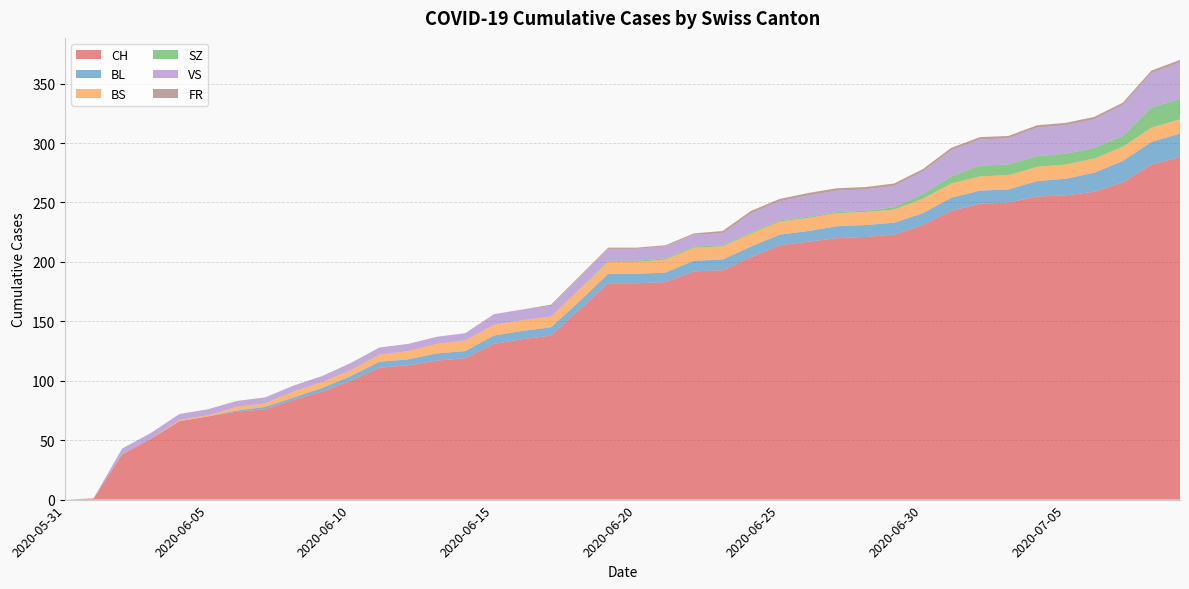

Reading left to right, transcribe all the data shown in this chart.

CH: 2020-05-31=0	2020-06-01=1	2020-06-02=38	2020-06-03=51	2020-06-04=66	2020-06-05=70	2020-06-06=74	2020-06-07=76	2020-06-08=84	2020-06-09=91	2020-06-10=100	2020-06-11=111	2020-06-12=113	2020-06-13=117	2020-06-14=119	2020-06-15=131	2020-06-16=135	2020-06-17=138	2020-06-18=160	2020-06-19=182	2020-06-20=182	2020-06-21=183	2020-06-22=192	2020-06-23=193	2020-06-24=204	2020-06-25=214	2020-06-26=217	2020-06-27=220	2020-06-28=221	2020-06-29=223	2020-06-30=231	2020-07-01=243	2020-07-02=249	2020-07-03=250	2020-07-04=255	2020-07-05=256	2020-07-06=259	2020-07-07=267	2020-07-08=282	2020-07-09=288
BL: 2020-05-31=0	2020-06-01=0	2020-06-02=0	2020-06-03=0	2020-06-04=0	2020-06-05=0	2020-06-06=1	2020-06-07=2	2020-06-08=2	2020-06-09=3	2020-06-10=4	2020-06-11=5	2020-06-12=5	2020-06-13=6	2020-06-14=6	2020-06-15=7	2020-06-16=7	2020-06-17=7	2020-06-18=7	2020-06-19=8	2020-06-20=8	2020-06-21=8	2020-06-22=9	2020-06-23=9	2020-06-24=9	2020-06-25=9	2020-06-26=9	2020-06-27=10	2020-06-28=10	2020-06-29=10	2020-06-30=10	2020-07-01=11	2020-07-02=11	2020-07-03=11	2020-07-04=13	2020-07-05=14	2020-07-06=16	2020-07-07=18	2020-07-08=19	2020-07-09=20
BS: 2020-05-31=0	2020-06-01=0	2020-06-02=0	2020-06-03=0	2020-06-04=1	2020-06-05=1	2020-06-06=3	2020-06-07=3	2020-06-08=5	2020-06-09=5	2020-06-10=5	2020-06-11=6	2020-06-12=7	2020-06-13=8	2020-06-14=9	2020-06-15=9	2020-06-16=9	2020-06-17=9	2020-06-18=10	2020-06-19=10	2020-06-20=10	2020-06-21=11	2020-06-22=11	2020-06-23=11	2020-06-24=11	2020-06-25=11	2020-06-26=11	2020-06-27=11	2020-06-28=11	2020-06-29=11	2020-06-30=12	2020-07-01=12	2020-07-02=12	2020-07-03=12	2020-07-04=12	2020-07-05=12	2020-07-06=12	2020-07-07=12	2020-07-08=12	2020-07-09=12
SZ: 2020-05-31=0	2020-06-01=0	2020-06-02=0	2020-06-03=0	2020-06-04=0	2020-06-05=0	2020-06-06=0	2020-06-07=0	2020-06-08=0	2020-06-09=0	2020-06-10=0	2020-06-11=0	2020-06-12=0	2020-06-13=0	2020-06-14=0	2020-06-15=0	2020-06-16=0	2020-06-17=0	2020-06-18=0	2020-06-19=1	2020-06-20=1	2020-06-21=1	2020-06-22=1	2020-06-23=1	2020-06-24=1	2020-06-25=1	2020-06-26=1	2020-06-27=1	2020-06-28=1	2020-06-29=2	2020-06-30=4	2020-07-01=6	2020-07-02=9	2020-07-03=9	2020-07-04=9	2020-07-05=9	2020-07-06=9	2020-07-07=9	2020-07-08=17	2020-07-09=17
VS: 2020-05-31=0	2020-06-01=0	2020-06-02=5	2020-06-03=5	2020-06-04=5	2020-06-05=5	2020-06-06=5	2020-06-07=5	2020-06-08=5	2020-06-09=5	2020-06-10=6	2020-06-11=6	2020-06-12=6	2020-06-13=6	2020-06-14=6	2020-06-15=9	2020-06-16=9	2020-06-17=9	2020-06-18=10	2020-06-19=10	2020-06-20=10	2020-06-21=10	2020-06-22=10	2020-06-23=10	2020-06-24=16	2020-06-25=16	2020-06-26=18	2020-06-27=18	2020-06-28=18	2020-06-29=18	2020-06-30=19	2020-07-01=22	2020-07-02=22	2020-07-03=22	2020-07-04=24	2020-07-05=24	2020-07-06=24	2020-07-07=26	2020-07-08=29	2020-07-09=31
FR: 2020-05-31=0	2020-06-01=0	2020-06-02=0	2020-06-03=0	2020-06-04=0	2020-06-05=0	2020-06-06=0	2020-06-07=0	2020-06-08=0	2020-06-09=0	2020-06-10=0	2020-06-11=0	2020-06-12=0	2020-06-13=0	2020-06-14=0	2020-06-15=0	2020-06-16=0	2020-06-17=1	2020-06-18=1	2020-06-19=1	2020-06-20=1	2020-06-21=1	2020-06-22=1	2020-06-23=2	2020-06-24=2	2020-06-25=2	2020-06-26=2	2020-06-27=2	2020-06-28=2	2020-06-29=2	2020-06-30=2	2020-07-01=2	2020-07-02=2	2020-07-03=2	2020-07-04=2	2020-07-05=2	2020-07-06=2	2020-07-07=2	2020-07-08=2	2020-07-09=2